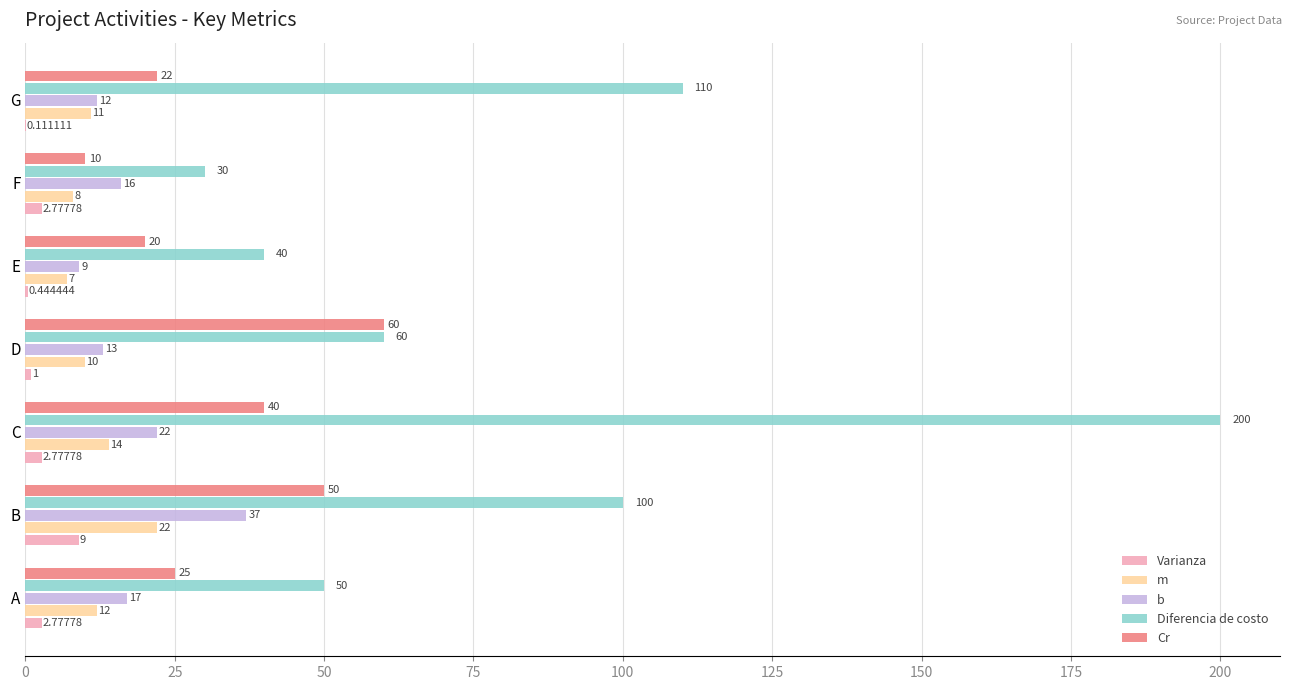

At which label does m reach its peak?

B